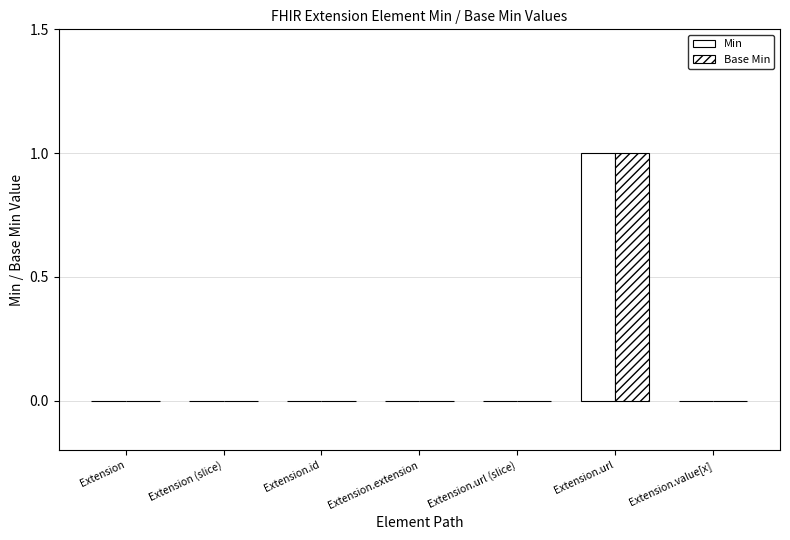

Count the number of categories in the chart.

7